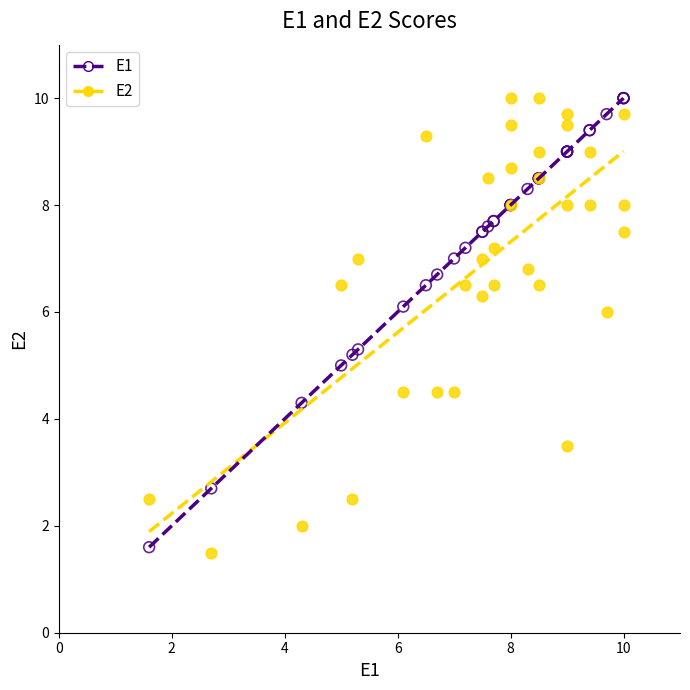

What is the X range (max minus min) for the scatter plot?

8.4